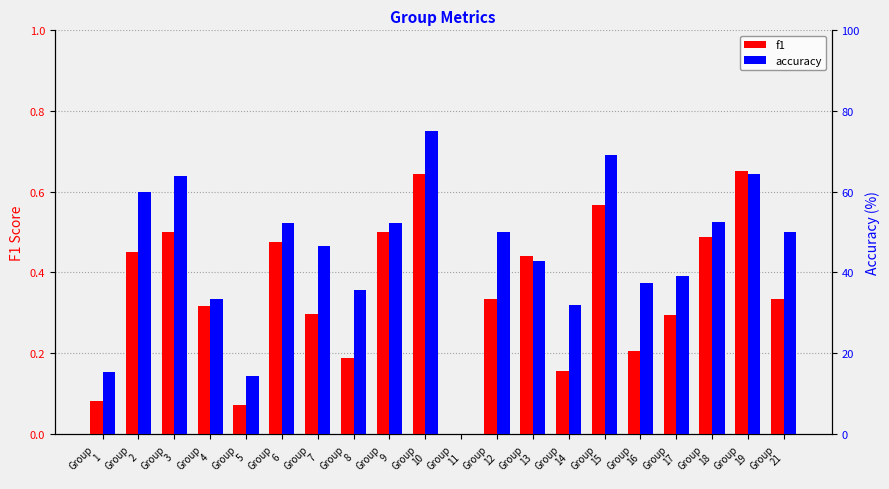

What is the average value of the accuracy series?

44.3